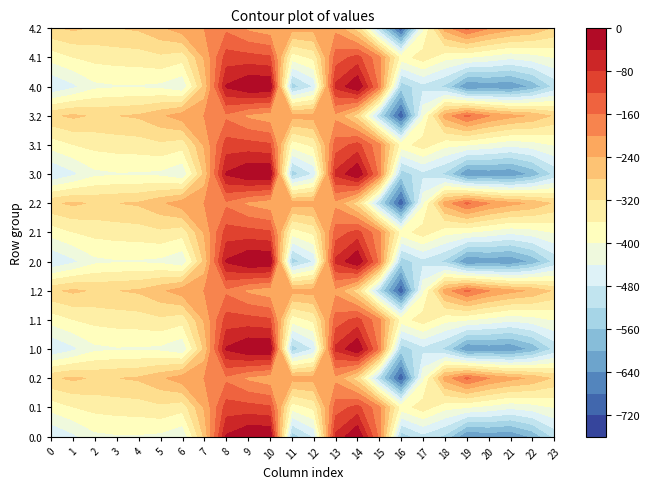

What is the total value across all series at 4?

-5094.5